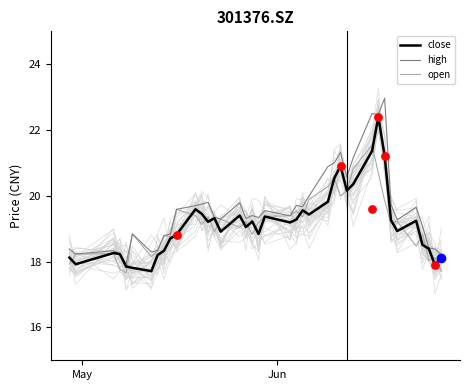

At how many categories does at least one series exceed 22?

3